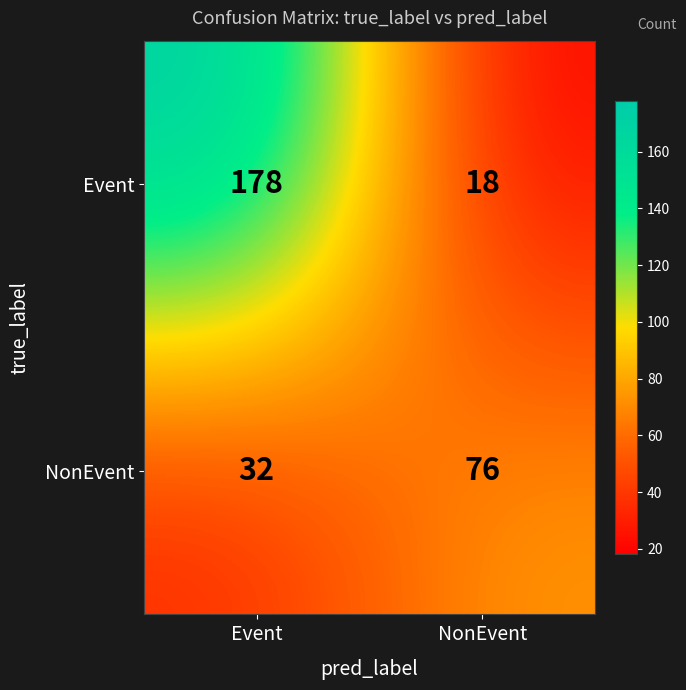

At which category is the sum across all series the highest?

Event